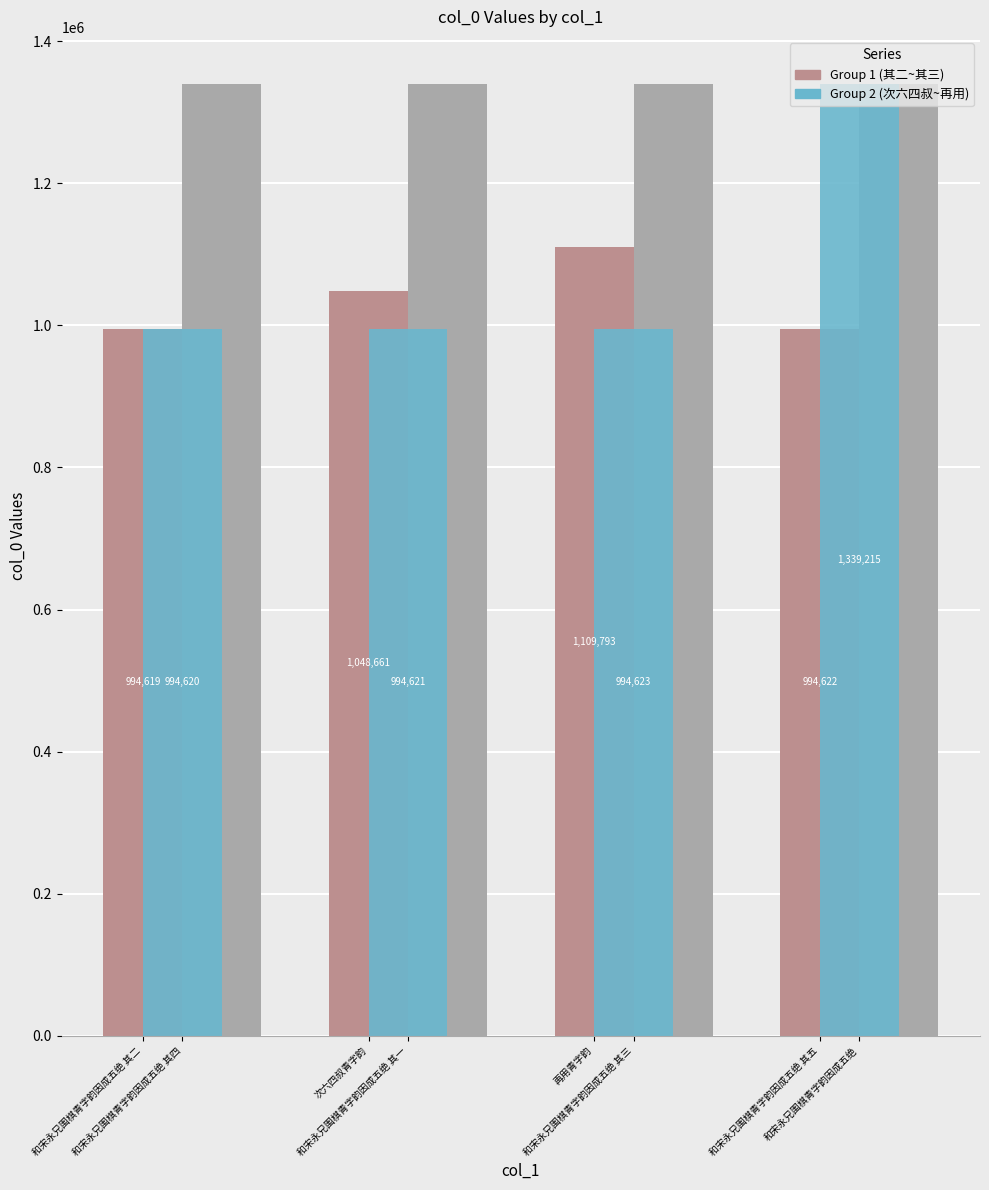

What is the difference between the maximum and second lowest values in the 次六四叔~再用青字韵 series?

344594